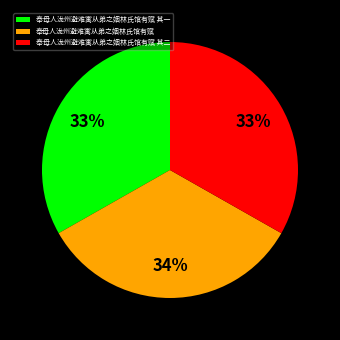

What percentage is the 奉母人泷州避难寓从弟之姻林氏馆有赋 slice, to the nearest percent?

34%